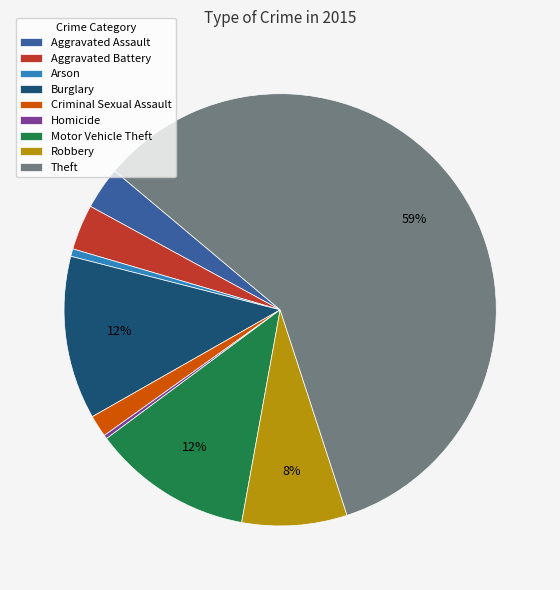

Which category accounts for the majority?

Theft